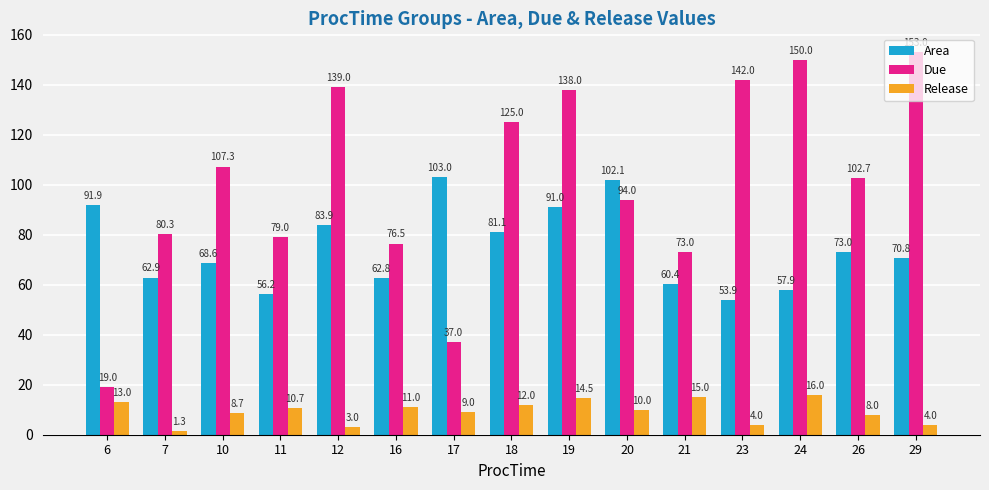

What is the smallest value displayed?

1.3